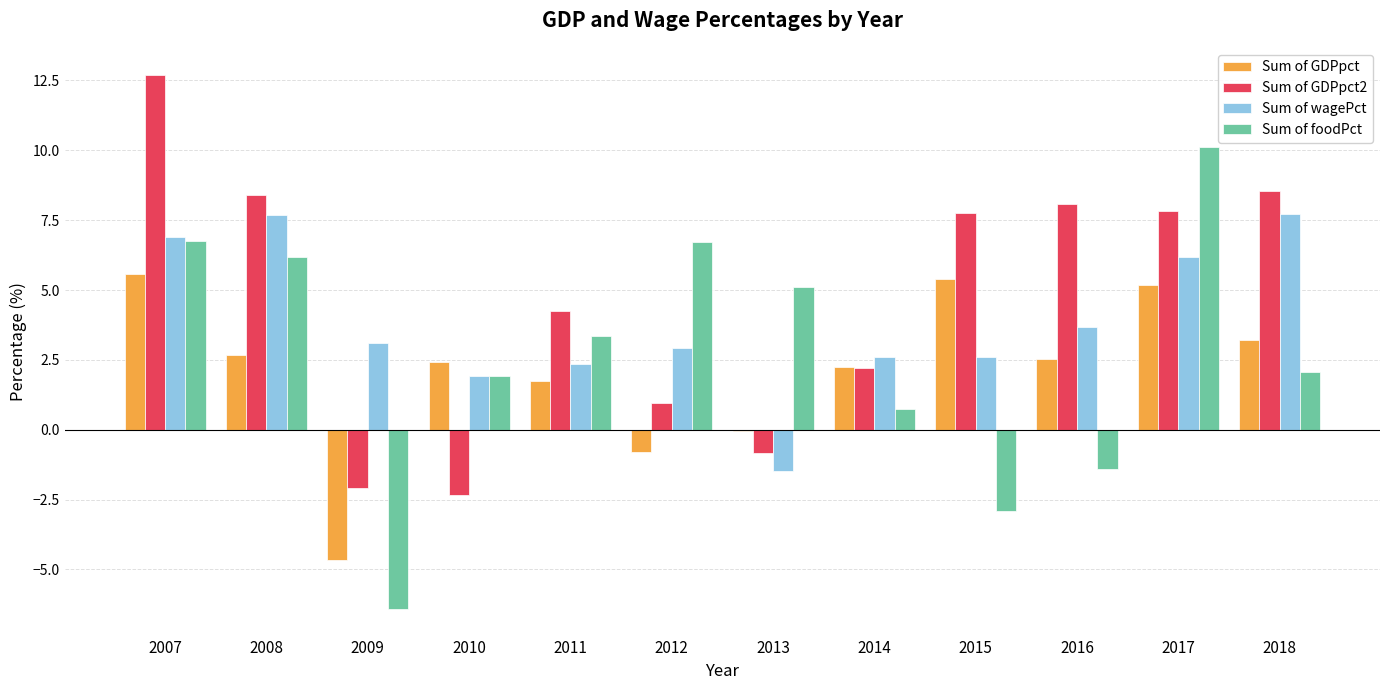

True or false: Sum of GDPpct has a value of 4.9 at 2018.

False